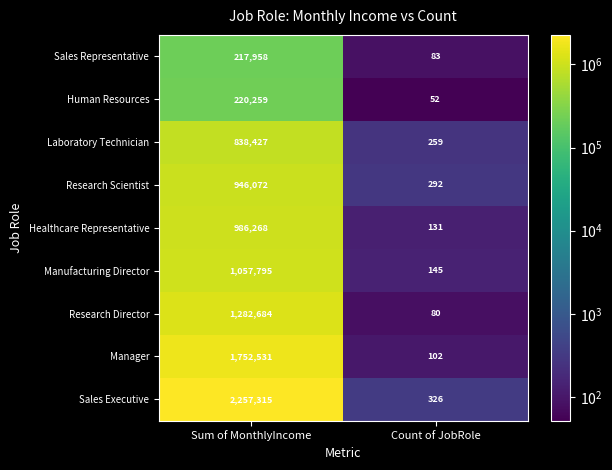

True or false: Human Resources has a value of 123176 at Sum of MonthlyIncome.

False